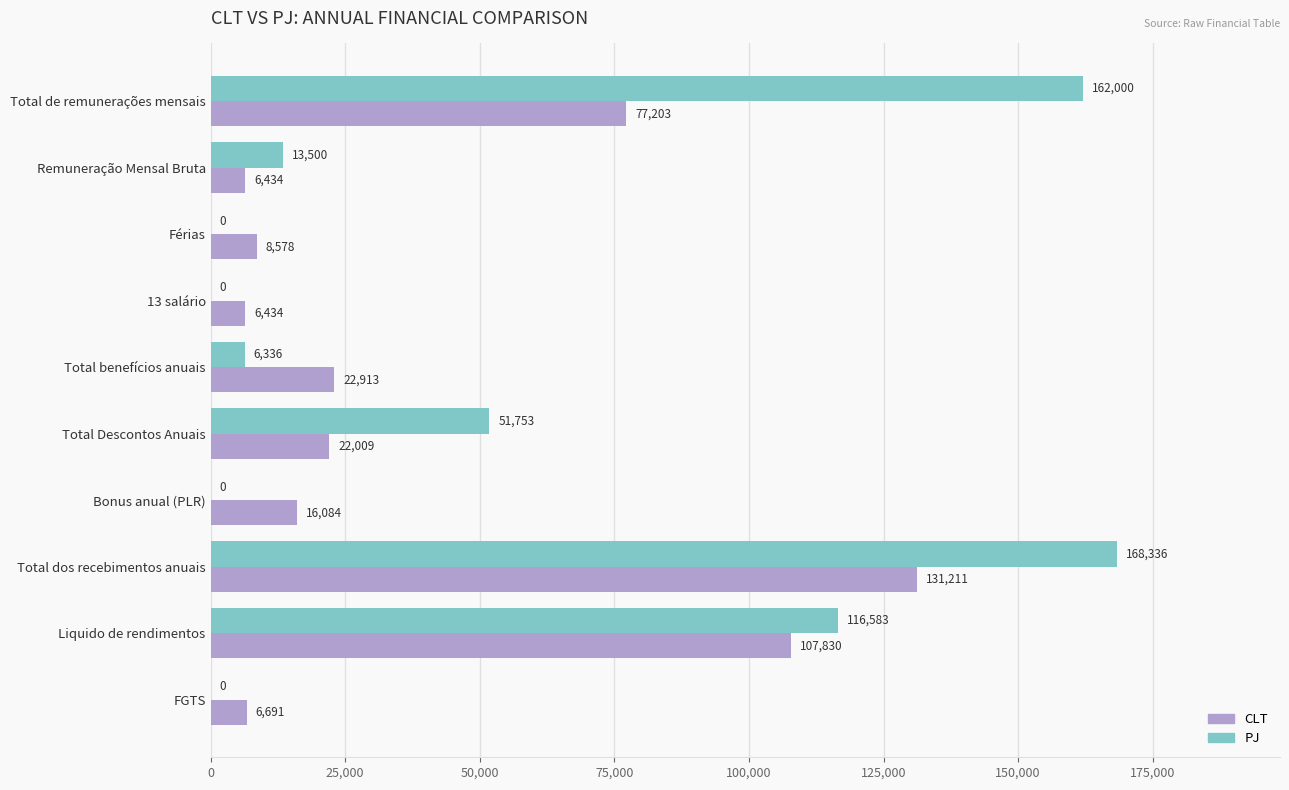

At which label does CLT reach its peak?

Total dos recebimentos anuais